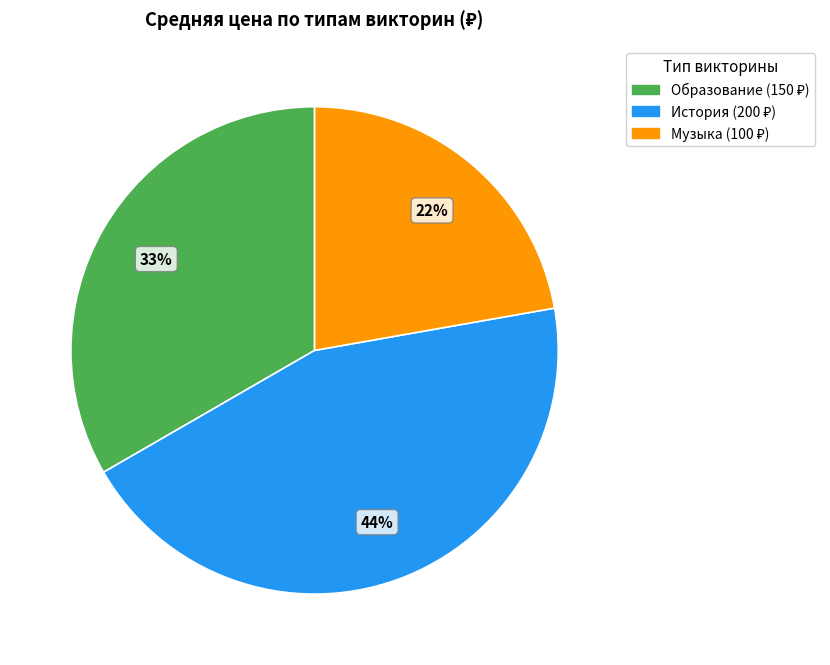

Combined, do Музыка and Образование account for over 50%?

Yes